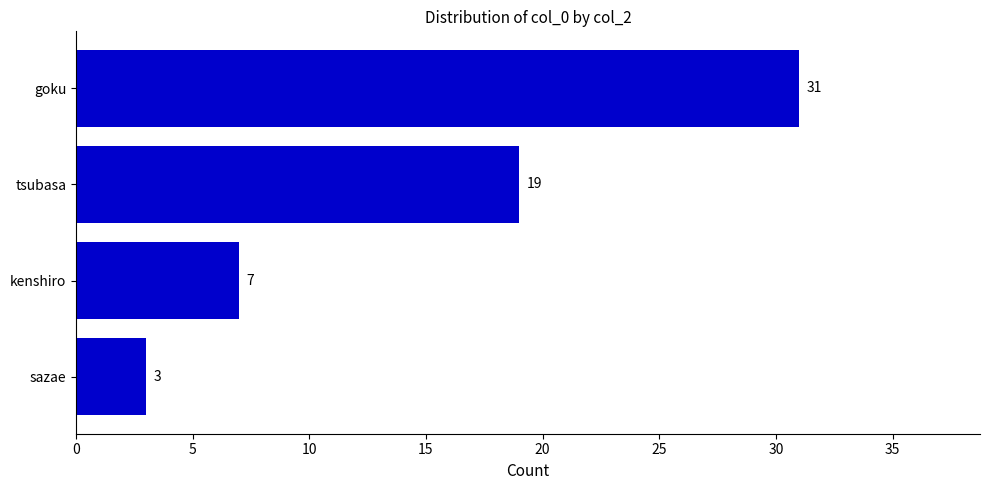

How many categories are shown in the chart?

4